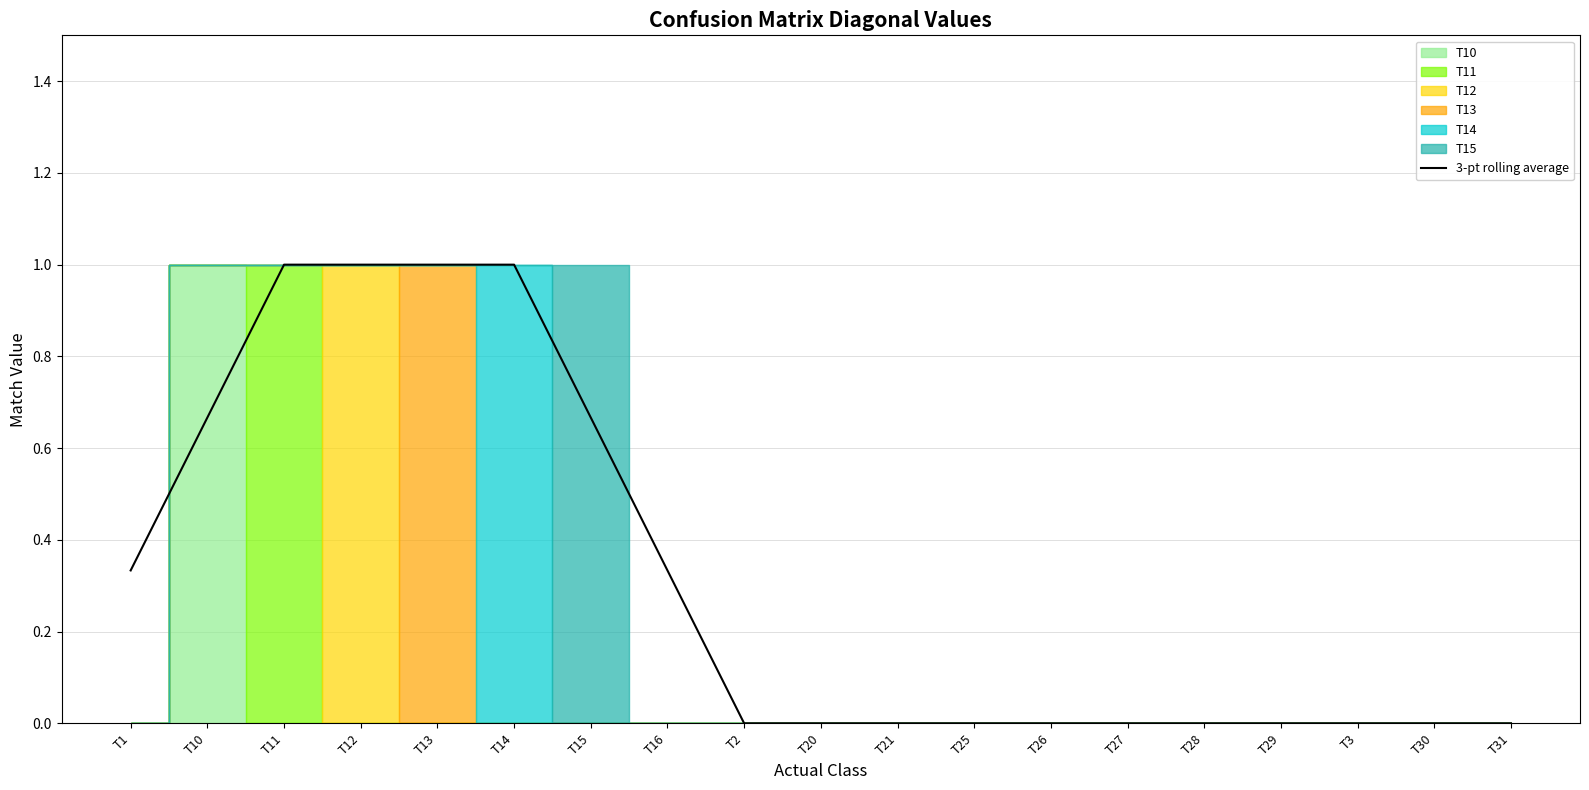

Does the chart display data point markers on the line(s)?

No